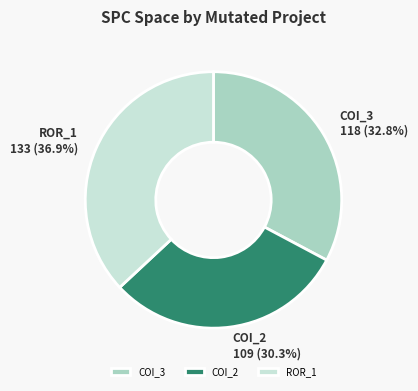

Combined, what portion of the pie is ROR_1 and COI_3?

69.7%